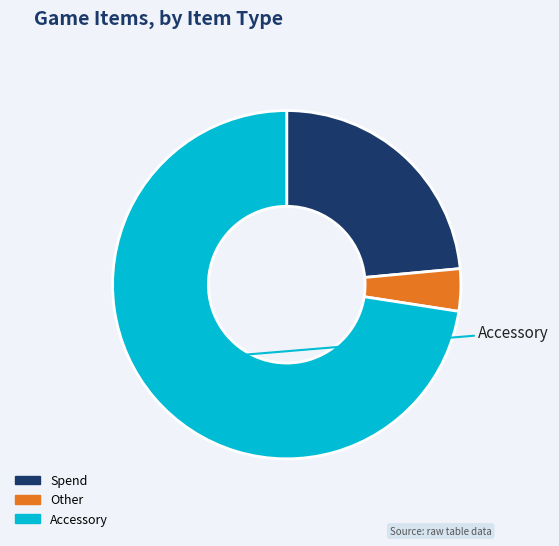

What is the smallest slice in the pie chart?

Other